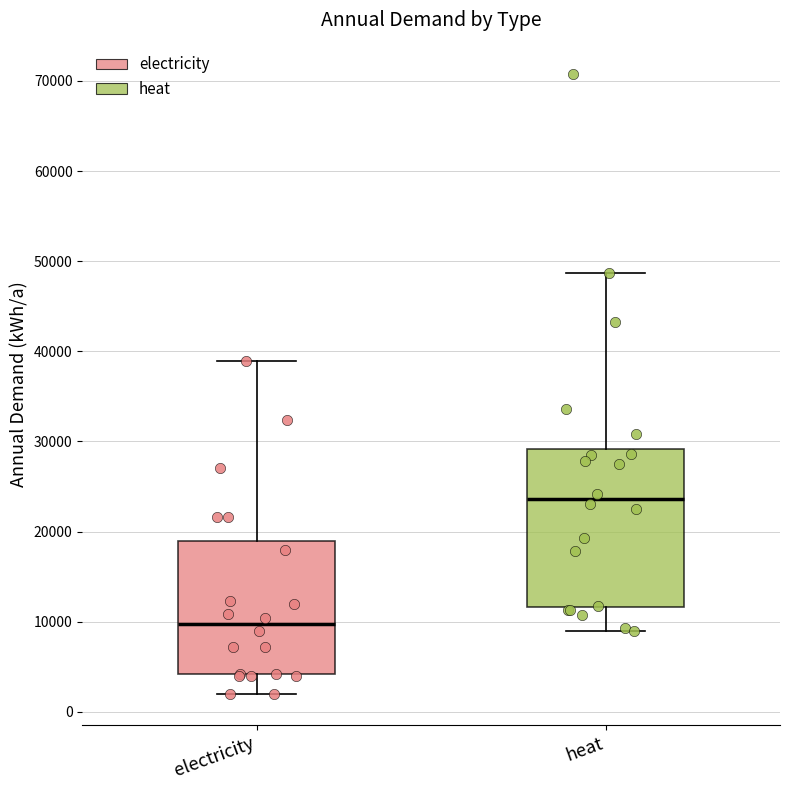

Reading left to right, read every box against the y-axis: the position of its median line, the range the box covers, and the ends of its whiskers. The values are not printed on the chart, so give them approximately, as read against the axis.

electricity: median 10000, box 4000 to 19000, whiskers 2000 to 39000
heat: median 24000, box 12000 to 29000, whiskers 9000 to 49000